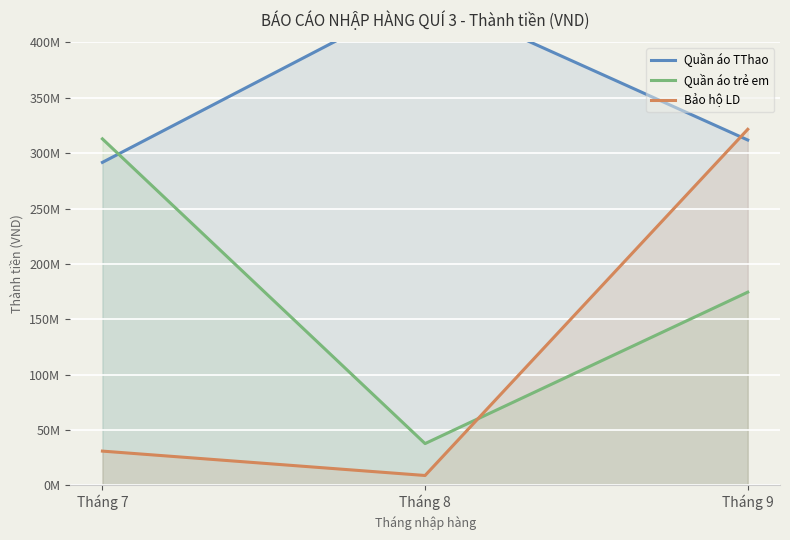

What is the total value across all series at Tháng 8?

489677420